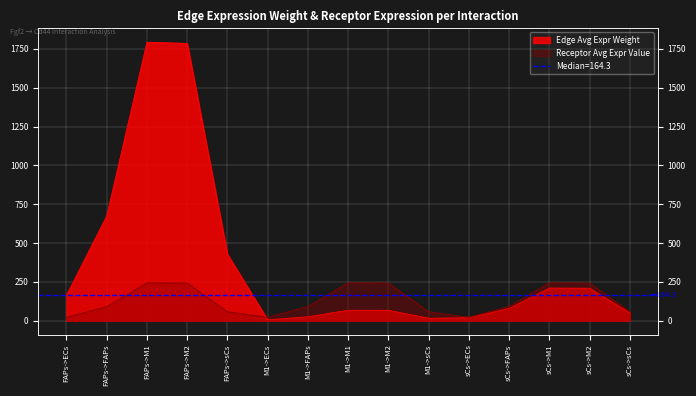

What is the sum of all Receptor average expression value values?

1976.8